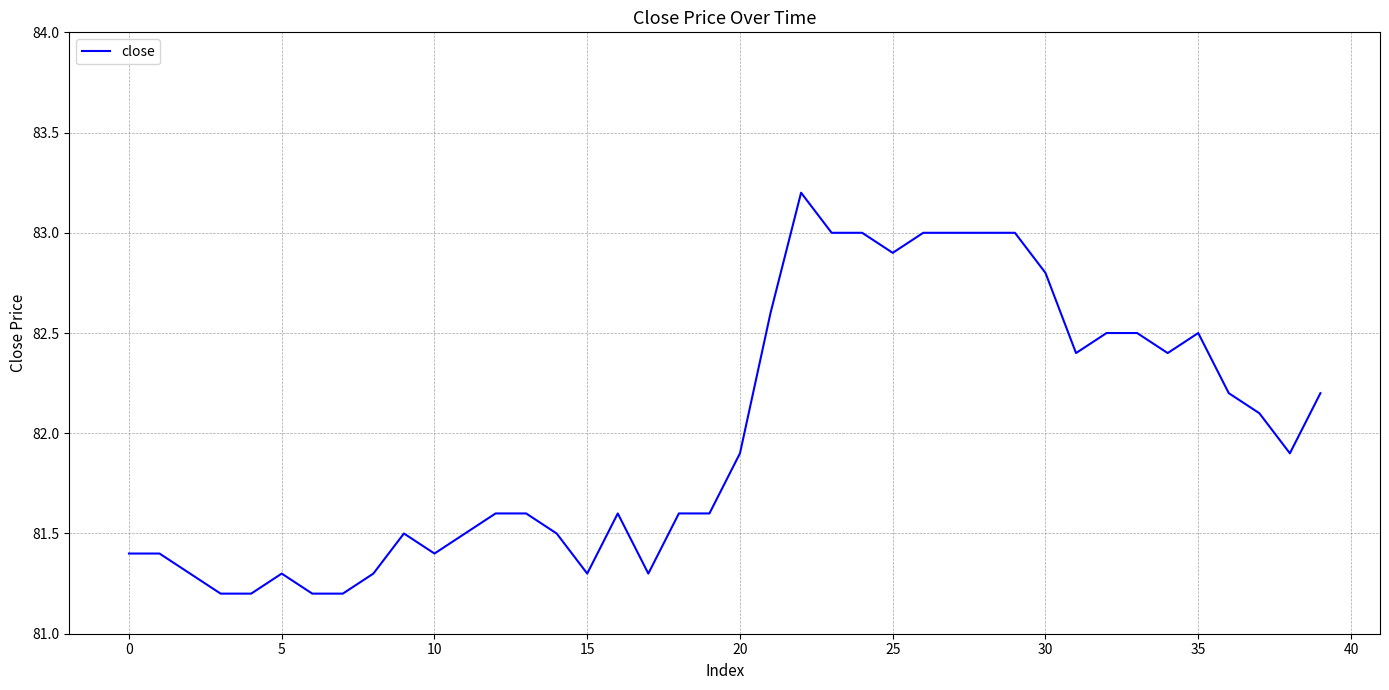

What is the greatest value displayed?

83.2